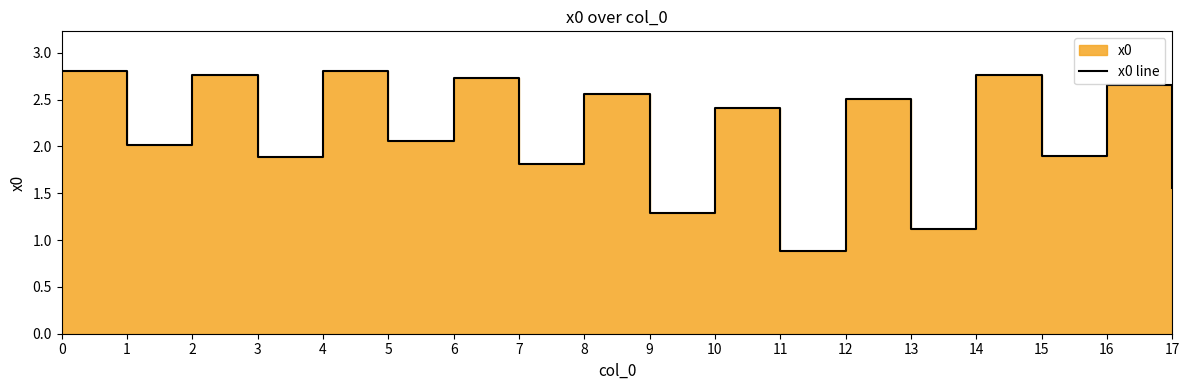

How many lines are shown in the chart?

1